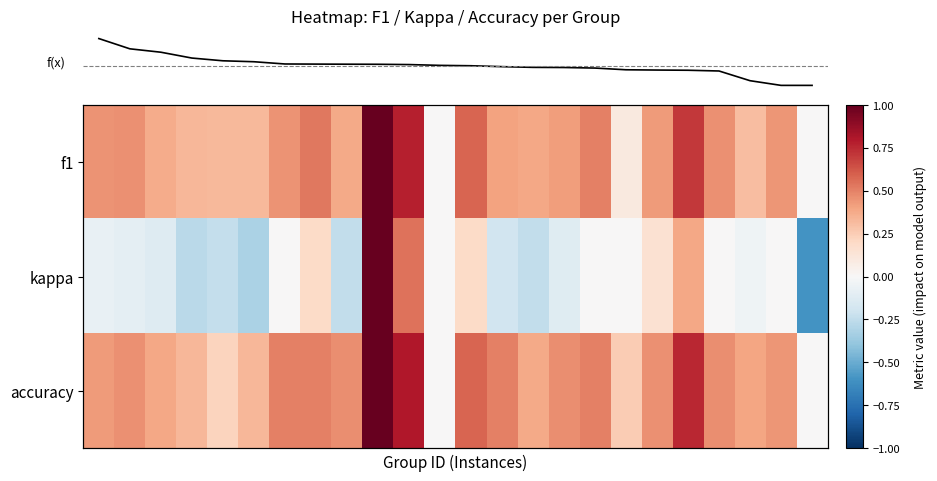

How many series are shown in this chart?

3